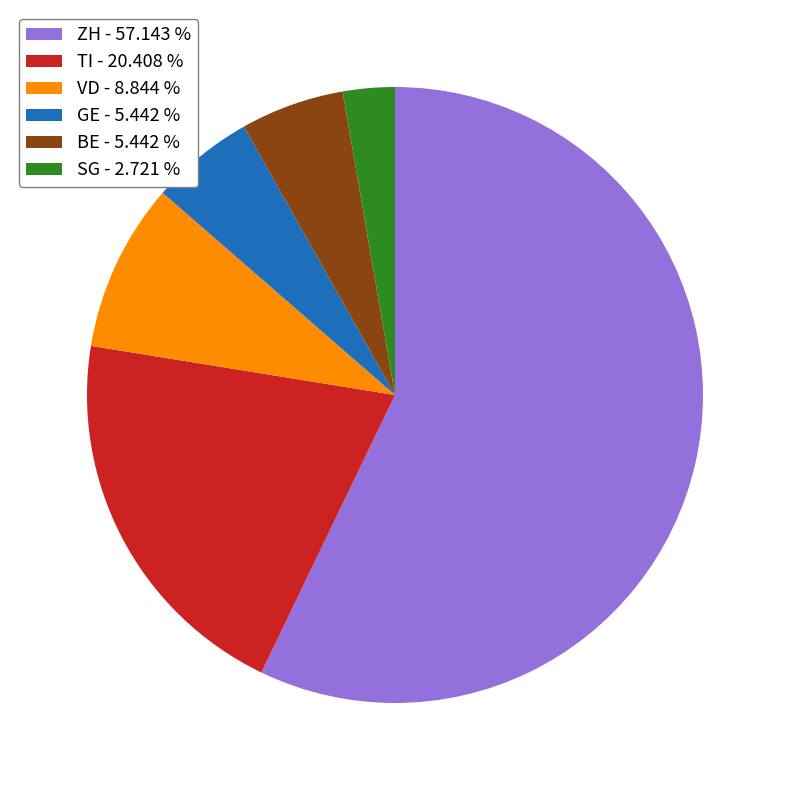

Which has a higher value, ZH - 57.143 % or SG - 2.721 %?

ZH - 57.143 %